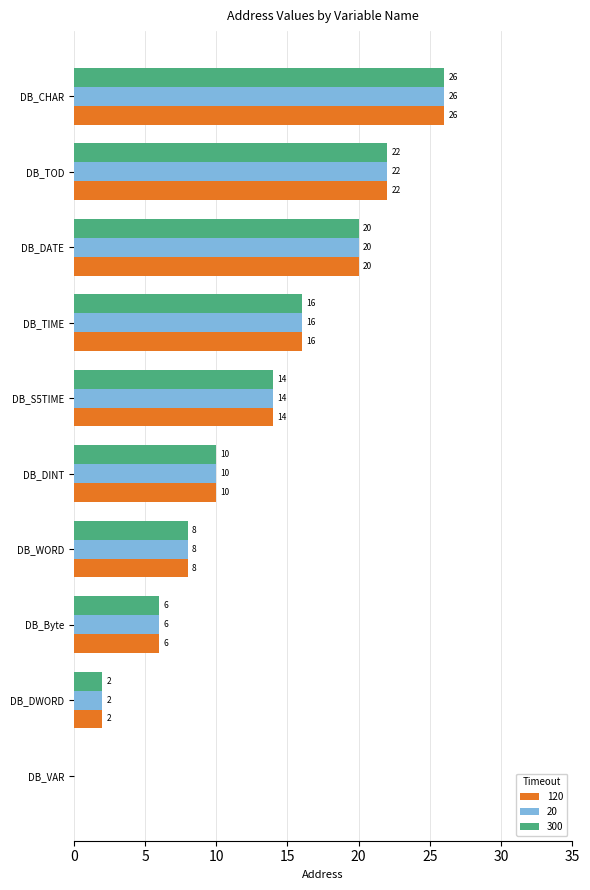

How many categories are shown in the chart?

10